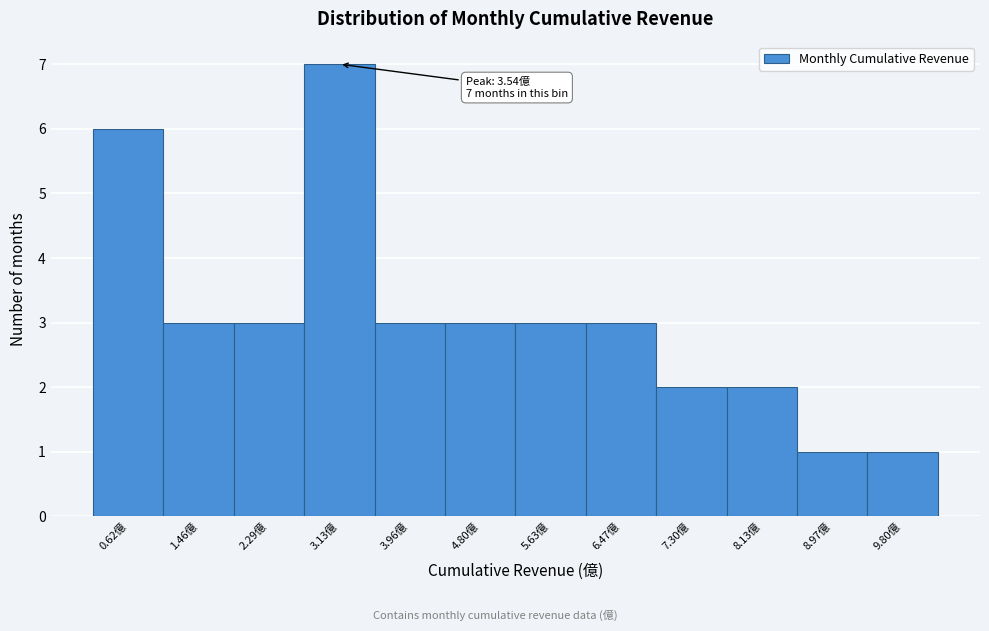

Reading right to left, list all the values displayed in this chart.

1	1	2	2	3	3	3	3	7	3	3	6